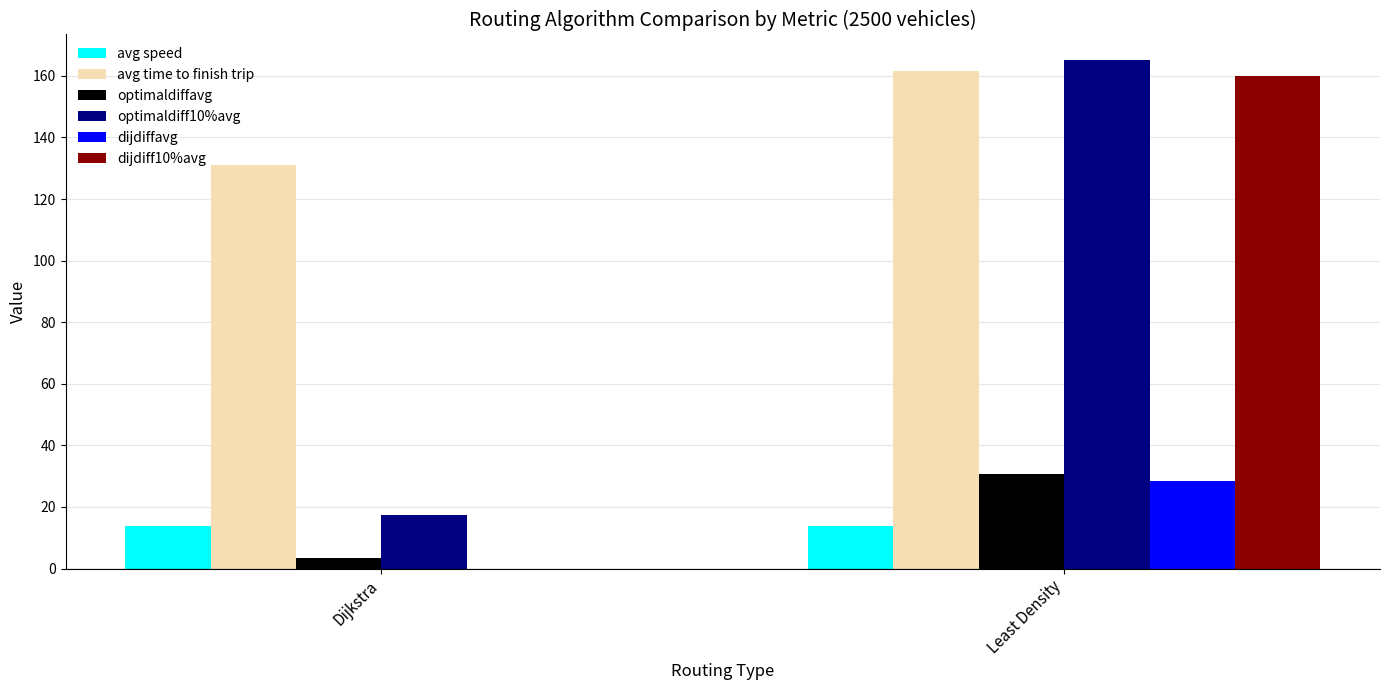

What are all the series names shown in the legend?

avg speed, avg time to finish trip, optimaldiffavg, optimaldiff10%avg, dijdiffavg, dijdiff10%avg